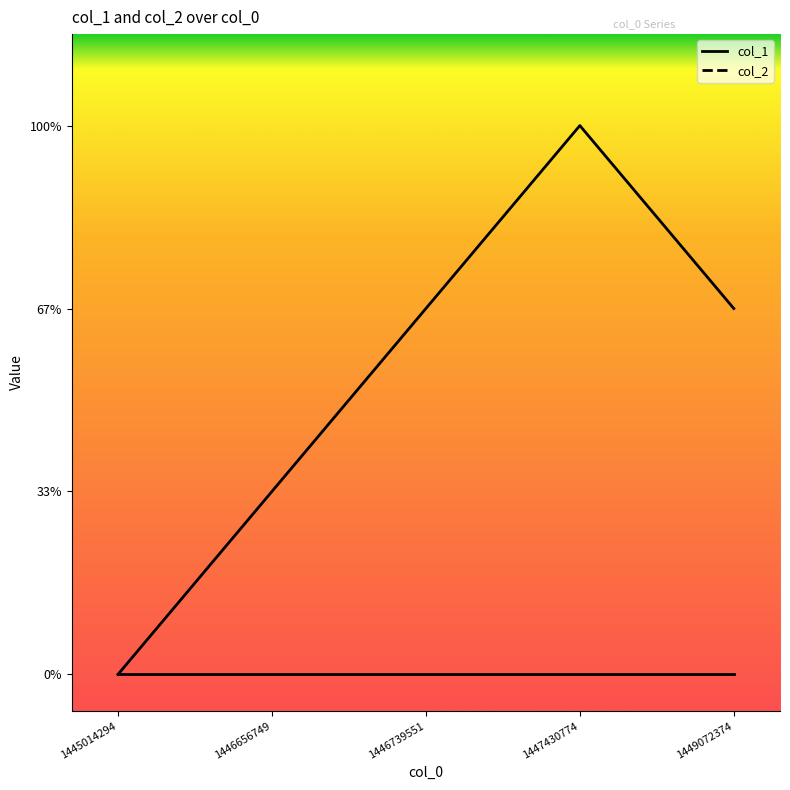

What are all the series names shown in the legend?

col_2, col_1